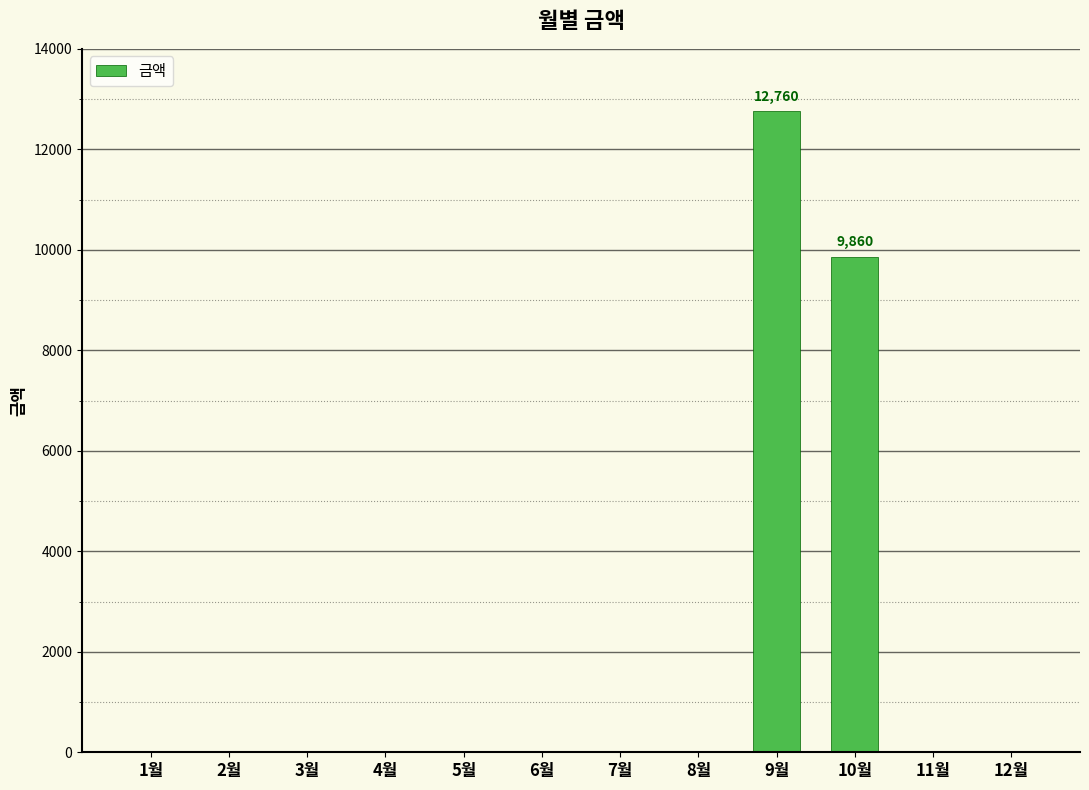

The value at 7월 is 0. True or false?

True